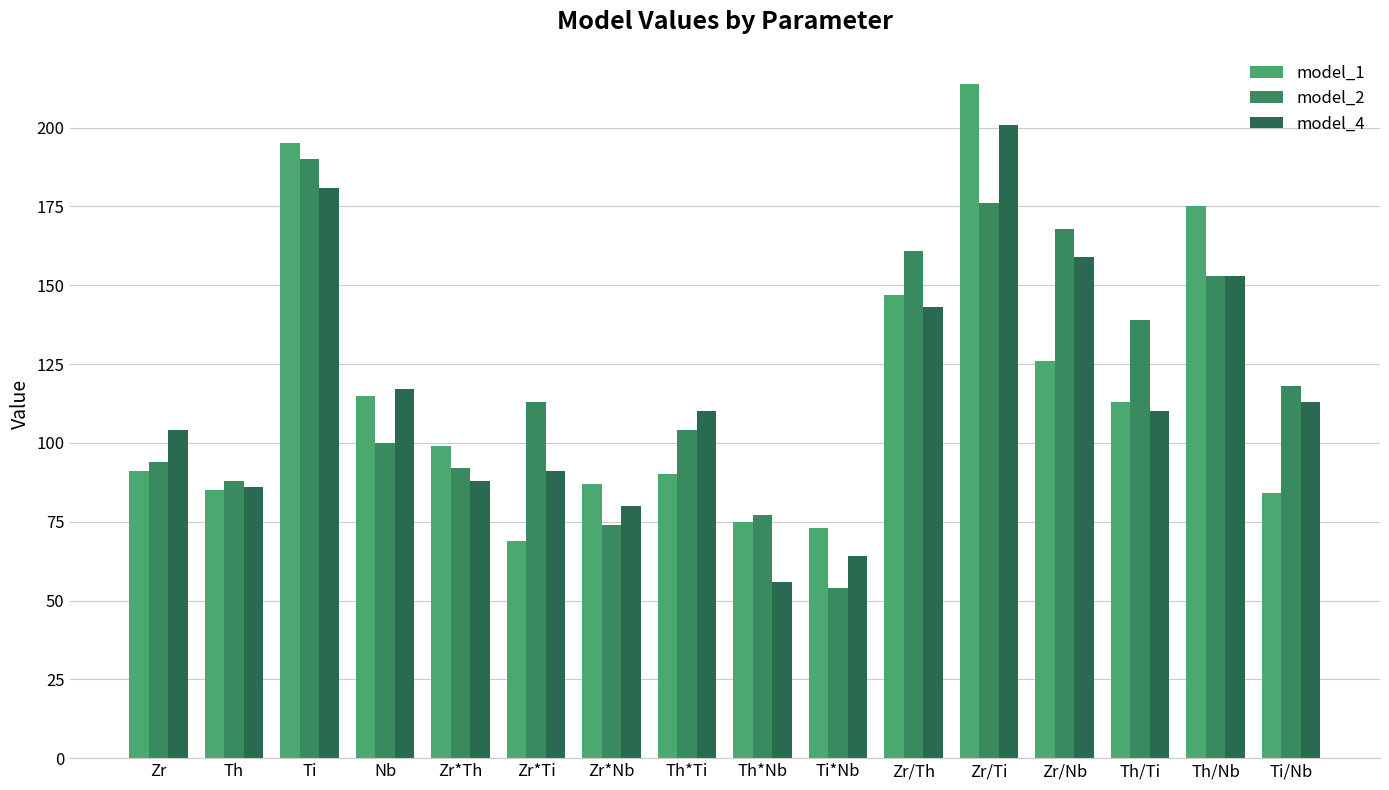

Reading right to left, extract all data points from this chart.

model_1: 84	175	113	126	214	147	73	75	90	87	69	99	115	195	85	91
model_2: 118	153	139	168	176	161	54	77	104	74	113	92	100	190	88	94
model_4: 113	153	110	159	201	143	64	56	110	80	91	88	117	181	86	104